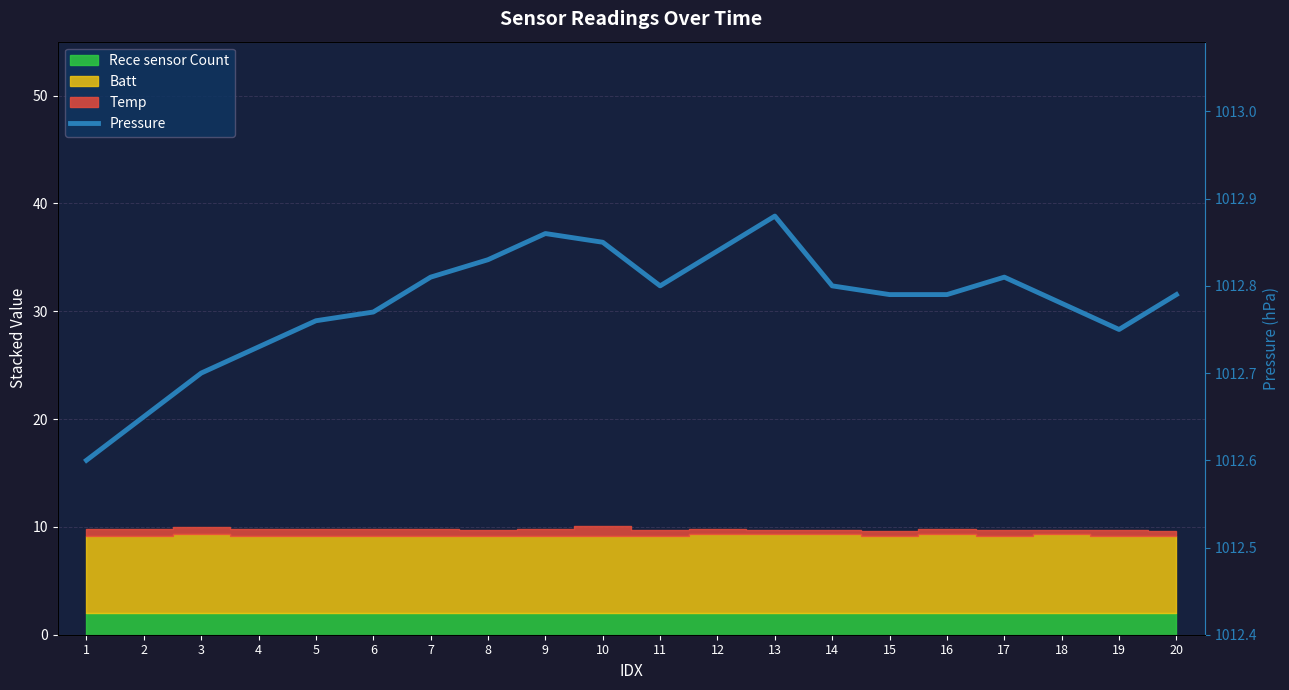

What is the value of the 15th point from the left?

1012.8